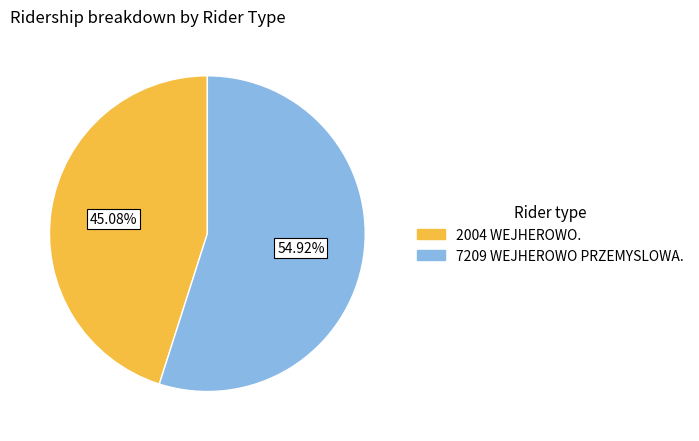

Approximately how many times larger is the value at 7209 WEJHEROWO PRZEMYSLOWA. compared to 2004 WEJHEROWO.?

1.2